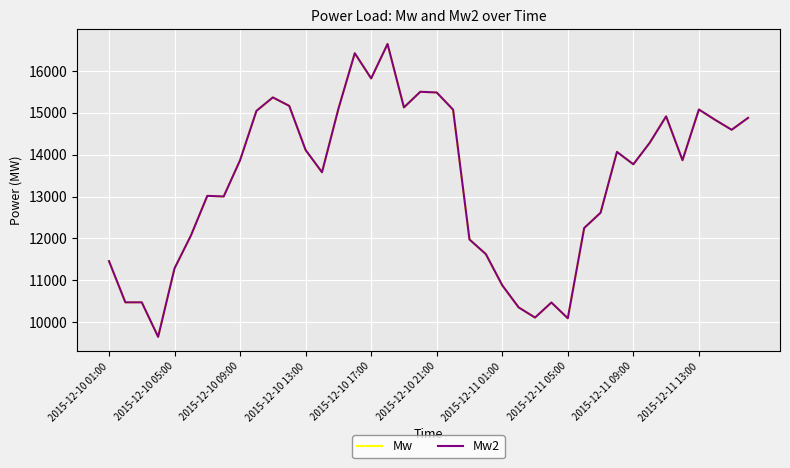

True or false: Mw and Mw2 intersect in this chart.

False